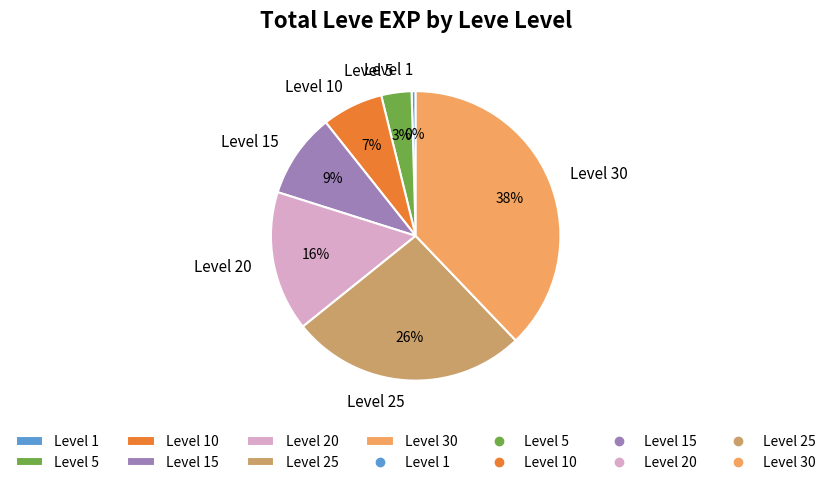

Which category has the biggest portion of the pie?

Level 30